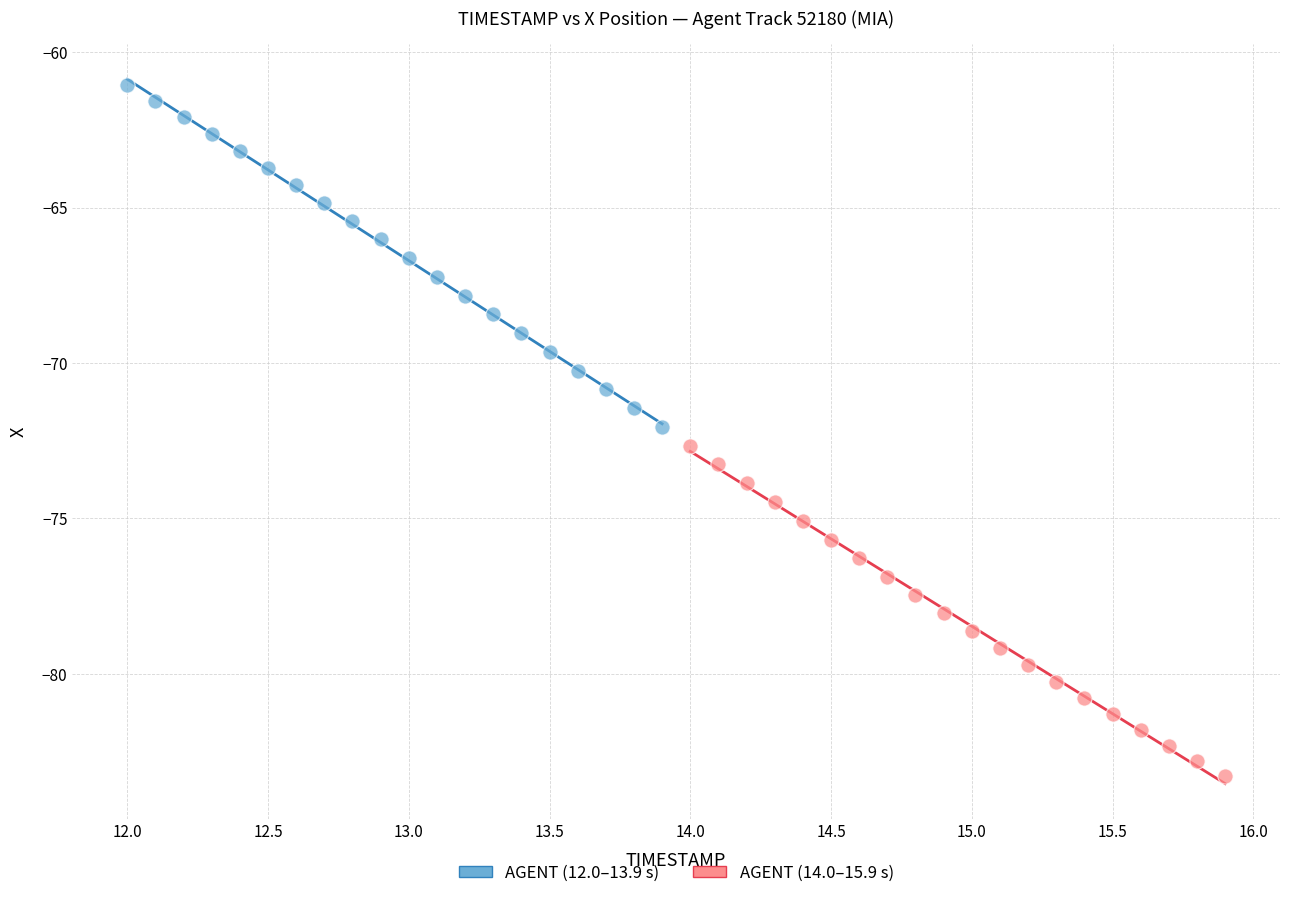

What are all the series names shown in the legend?

AGENT (12.0–13.9 s), AGENT (14.0–15.9 s)